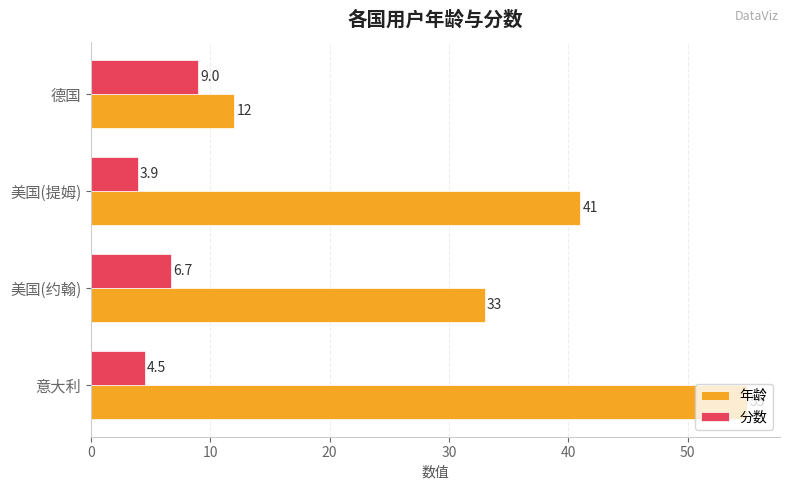

Which series changed the most between 意大利 and 美国(提姆)?

年龄